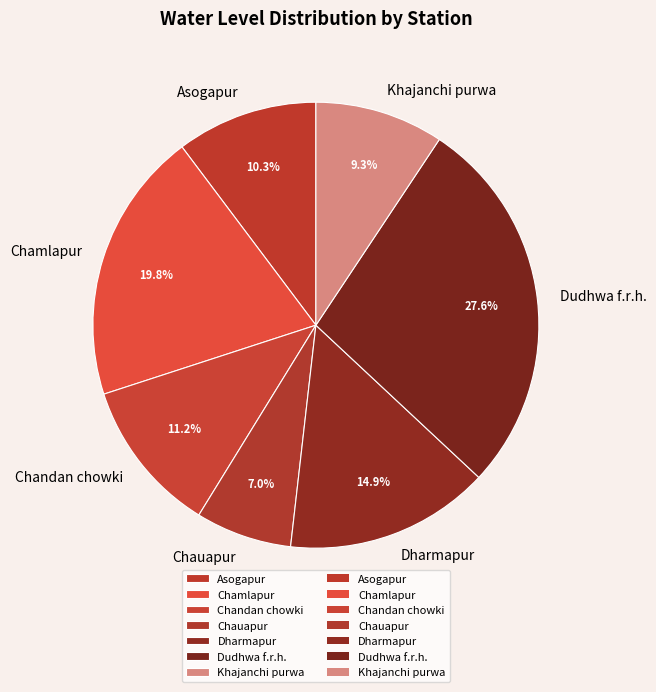

To the nearest percent, what is the difference between the Khajanchi purwa and Asogapur slice percentages?

1%